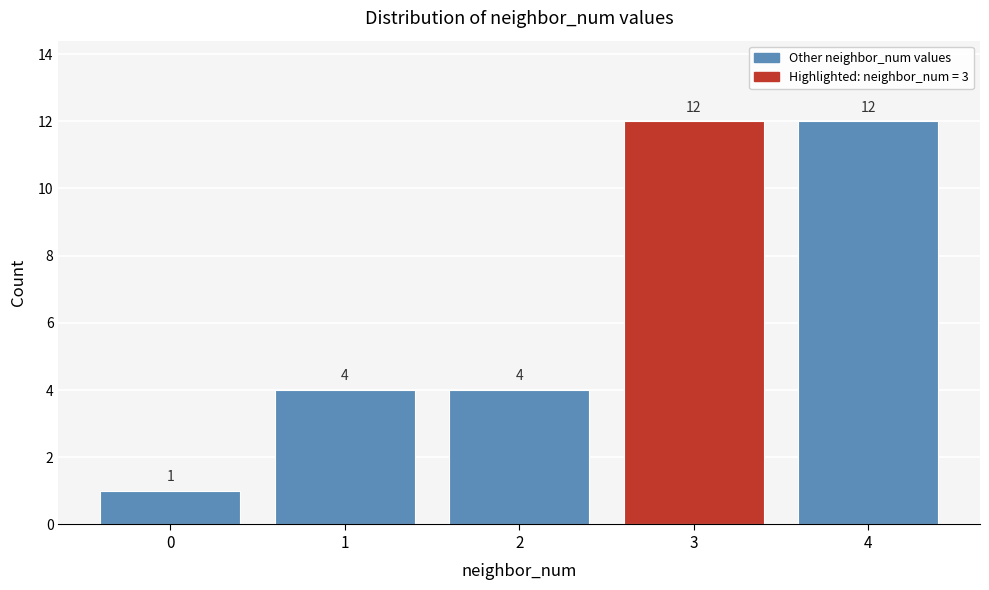

Reading left to right, transcribe all the data shown in this chart.

0=1	1=4	2=4	3=12	4=12